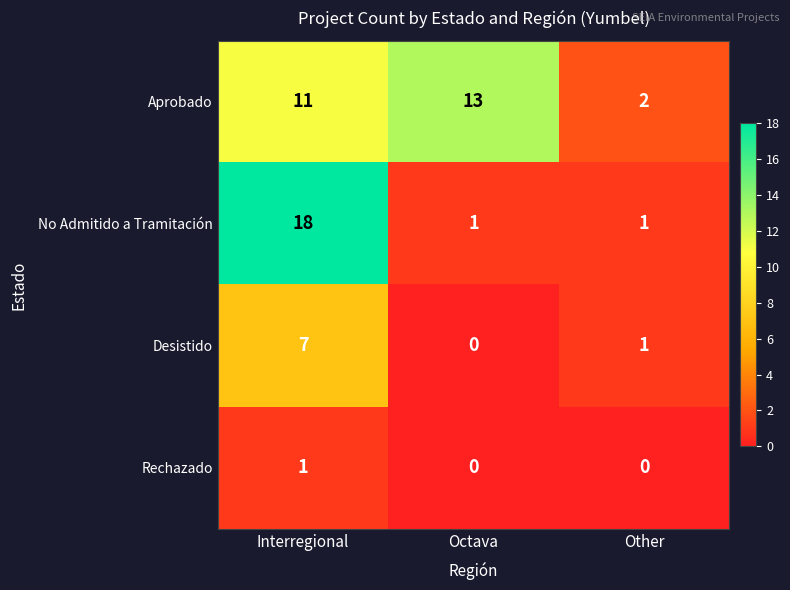

True or false: Aprobado has a value of 11 at Interregional.

True